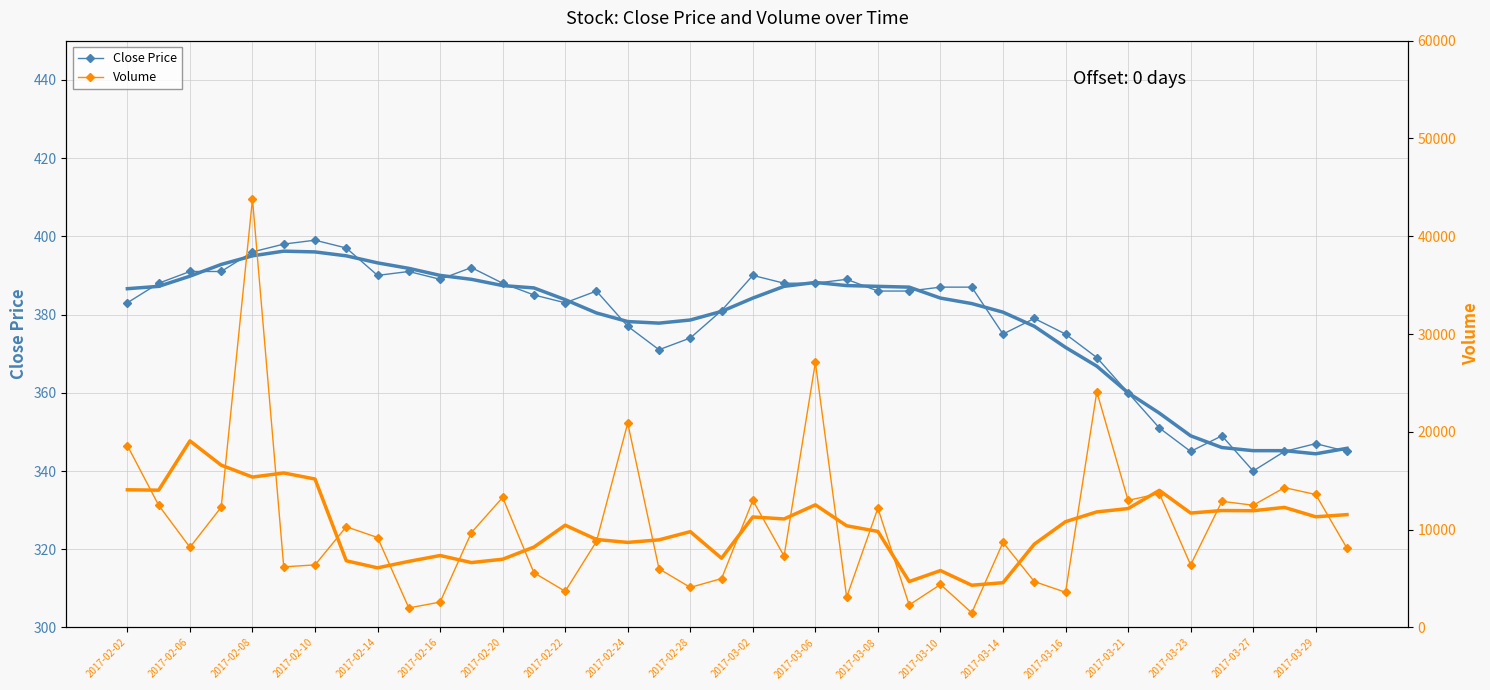

True or false: Close Price and Volume cross at least once.

False